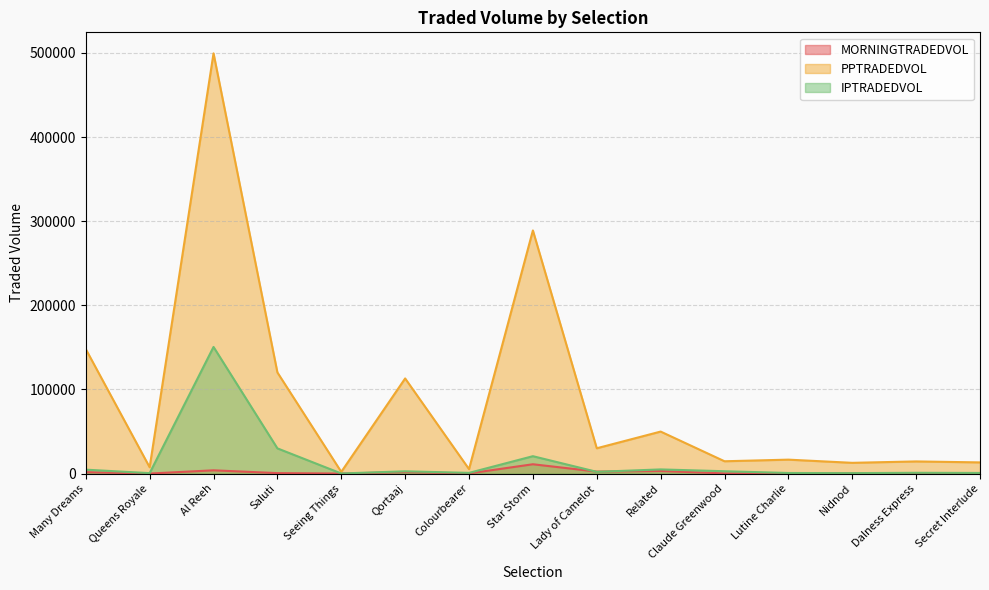

What is the difference between the second highest and second lowest values in the IPTRADEDVOL series?

29445.5